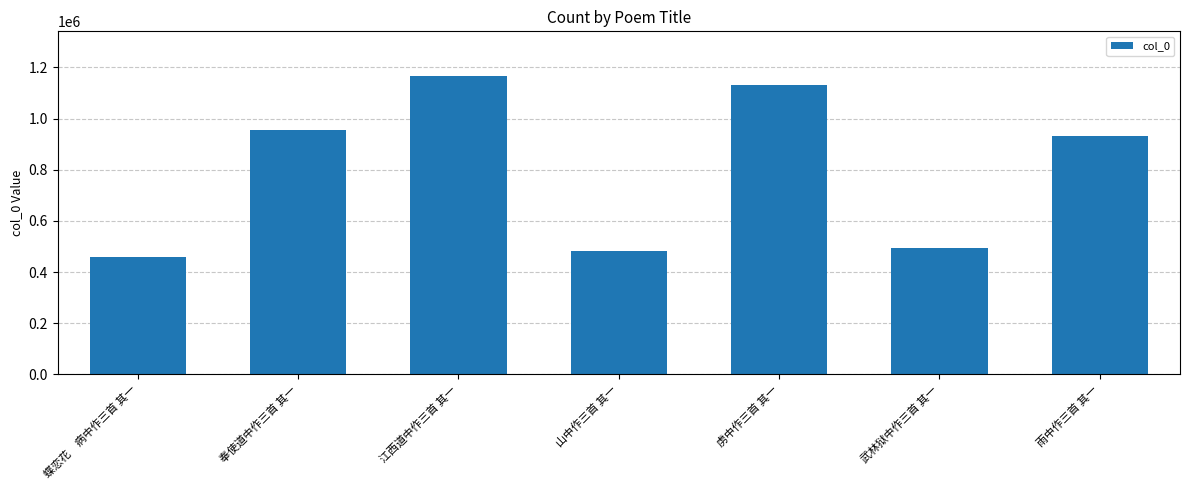

What is the difference between the values at 山中作三首 其一 and 奉使道中作三首 其一?

472553